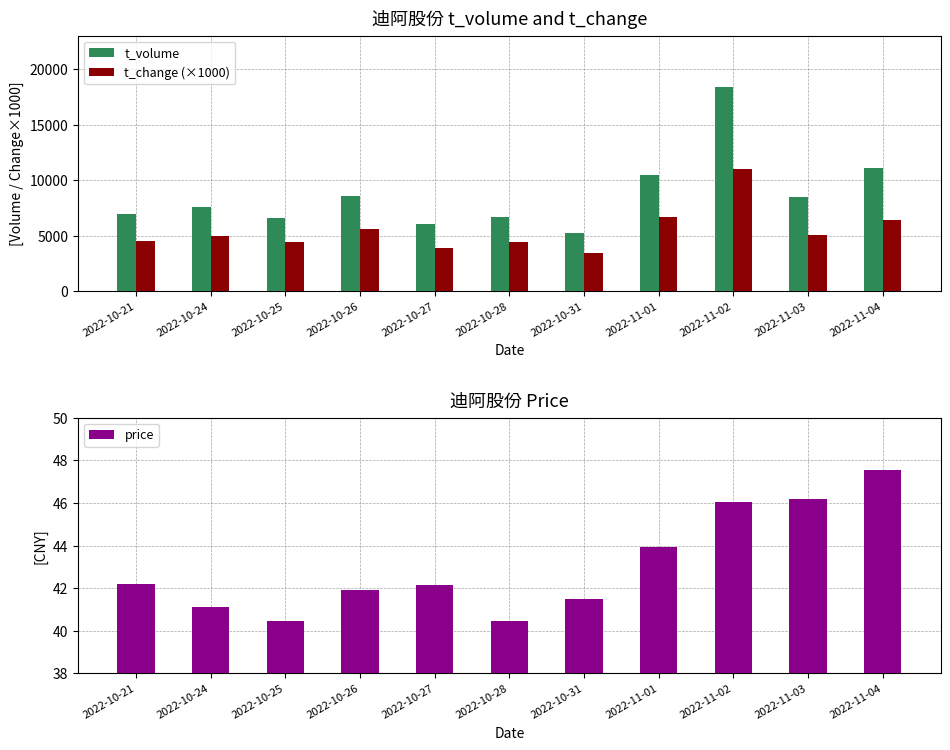

Read the t_change (×1000) value at 2022-11-02.

11040